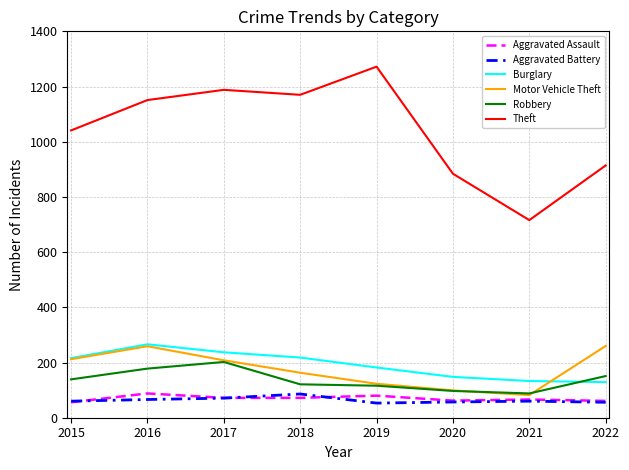

The Aggravated Battery series shows 66 at 2016. True or false?

True